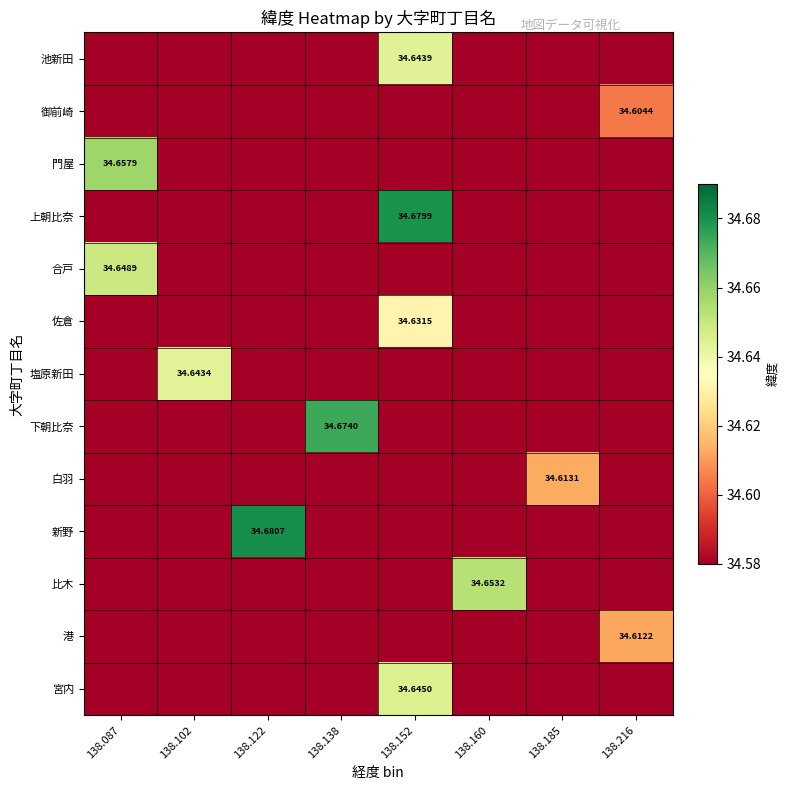

Which has a higher value, 138.216 or 138.160?

138.216